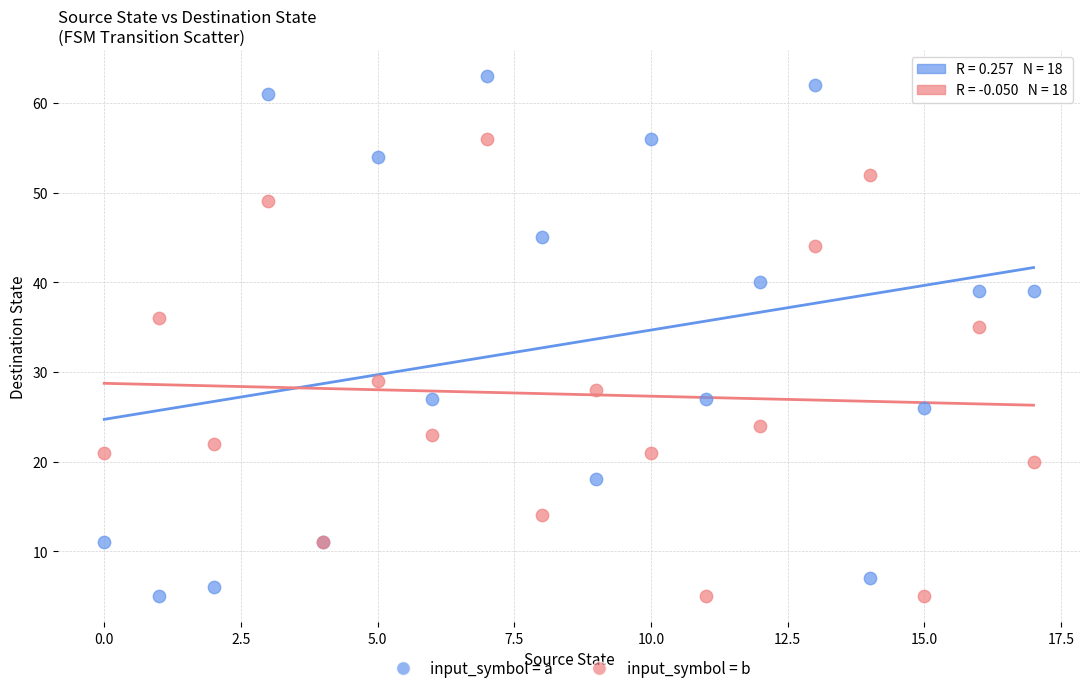

Which series has the widest spread of Y values?

input_symbol = a